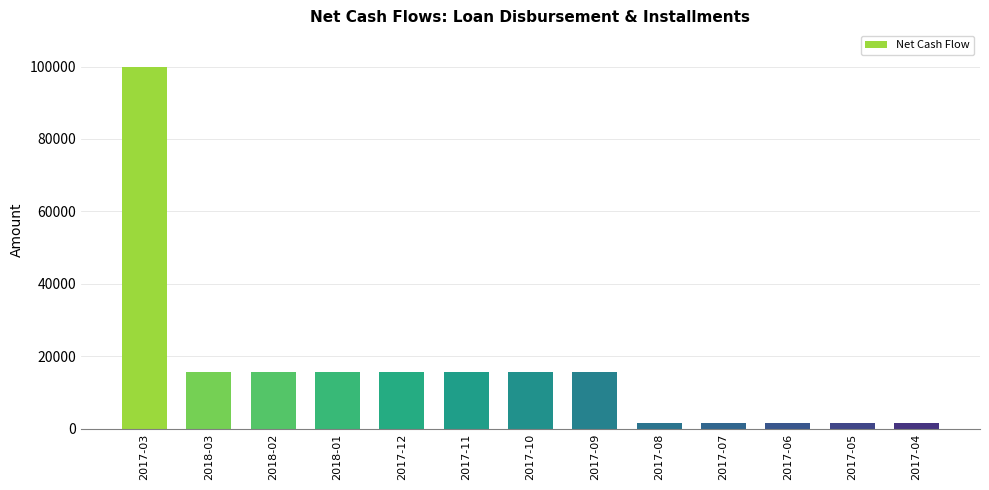

Reading left to right, list all the values displayed in this chart.

2017-03=100000.0	2018-03=15785.7	2018-02=15785.7	2018-01=15785.7	2017-12=15785.7	2017-11=15785.7	2017-10=15785.7	2017-09=15785.7	2017-08=1500.0	2017-07=1500.0	2017-06=1500.0	2017-05=1500.0	2017-04=1500.0